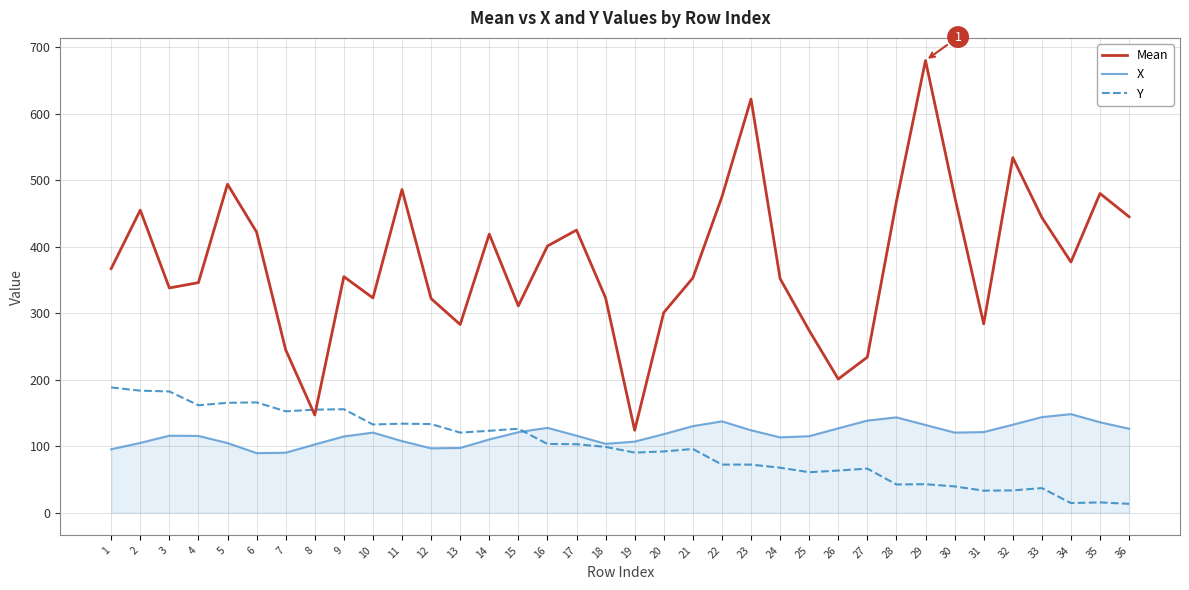

What is the maximum value for Mean?

680.0